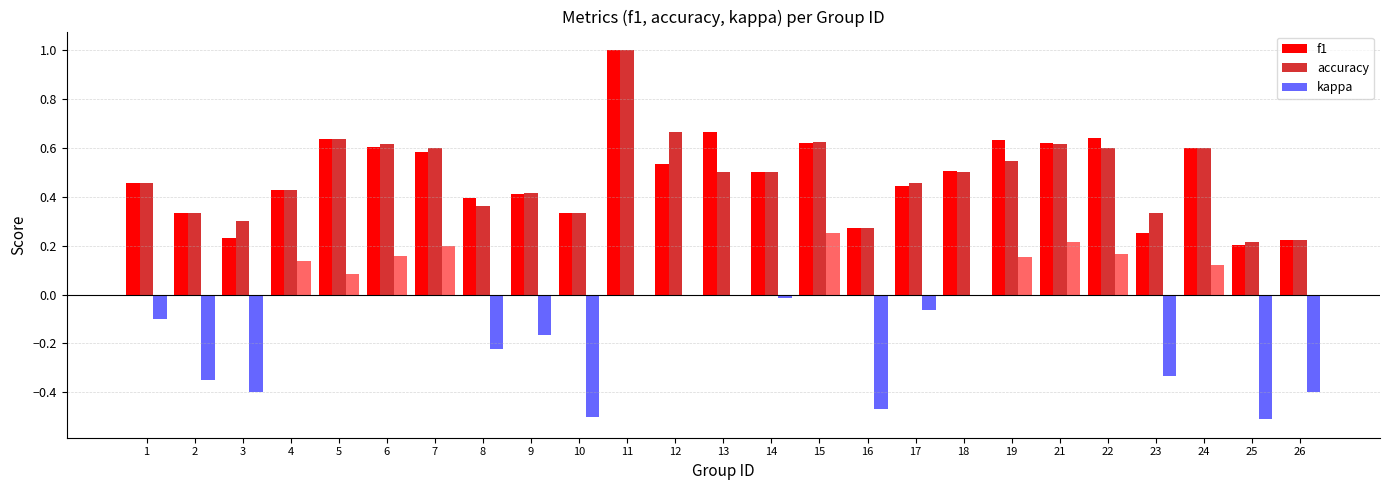

Does the chart contain stacked bars?

No